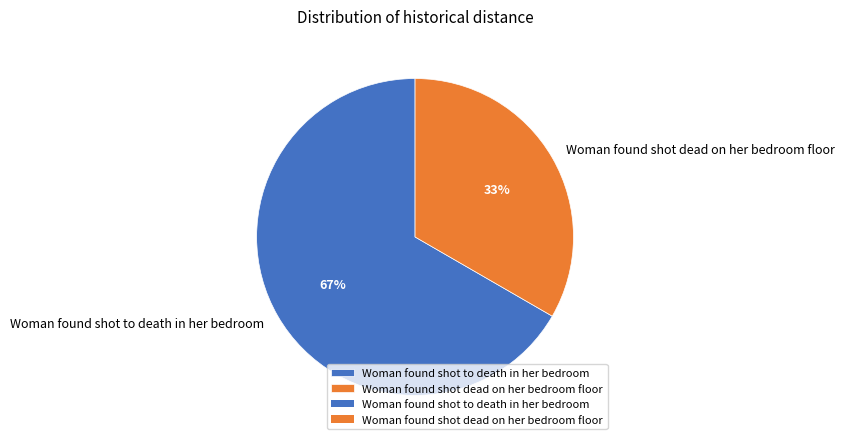

What percentage is the Woman found shot to death in her bedroom slice, to the nearest percent?

67%